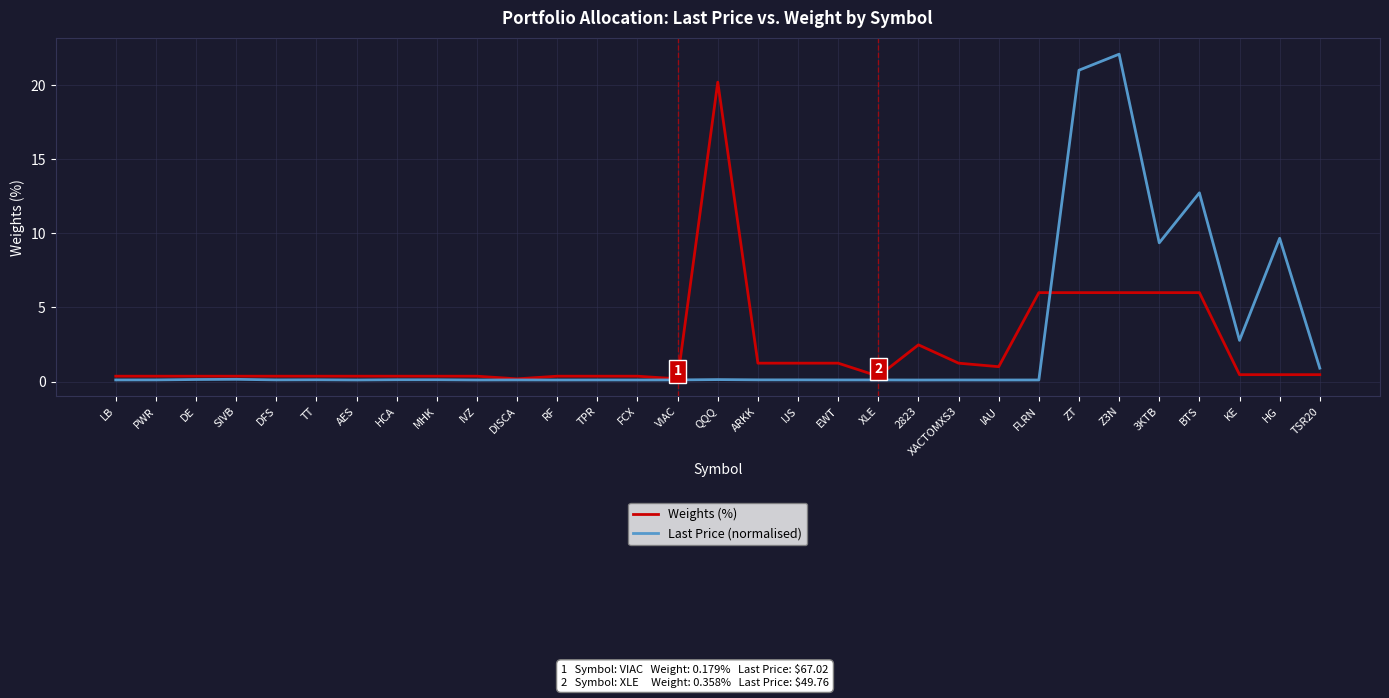

Is the value of Last Price (normalised) at PWR greater than the value of Weights (%) at DE?

No